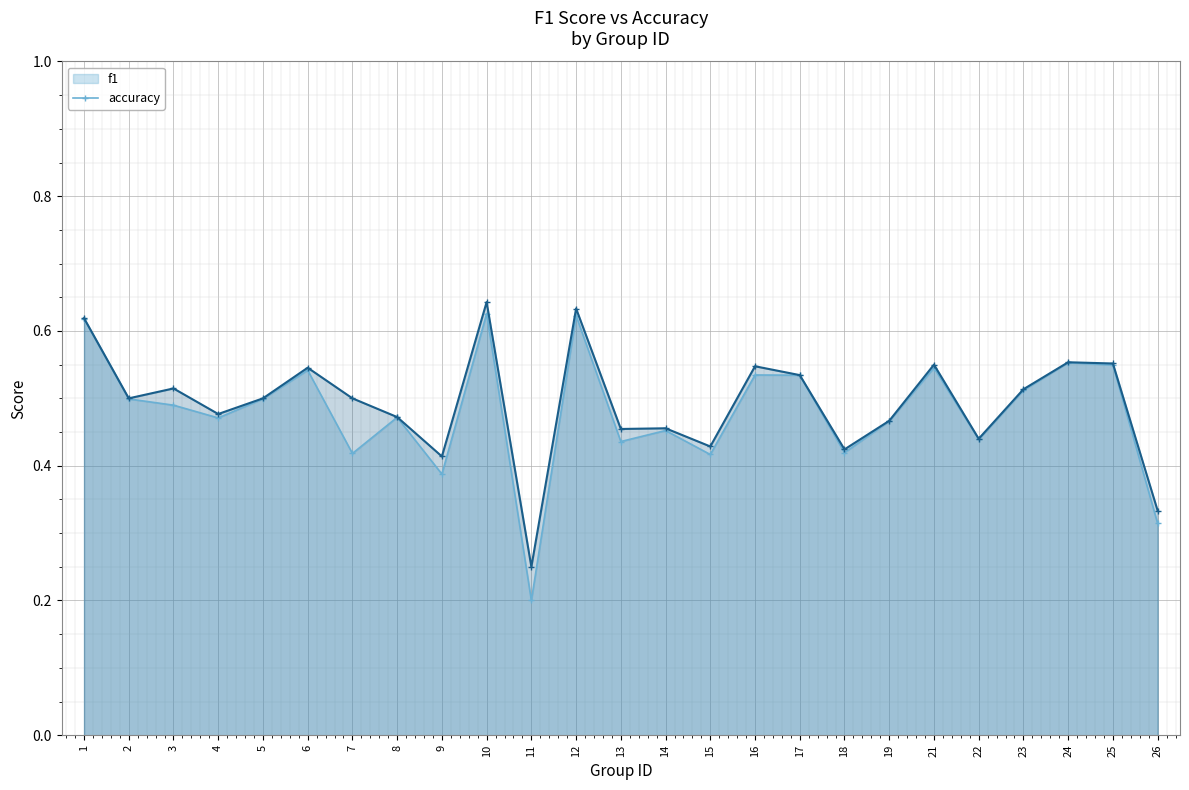

True or false: accuracy and f1 cross at least once.

False